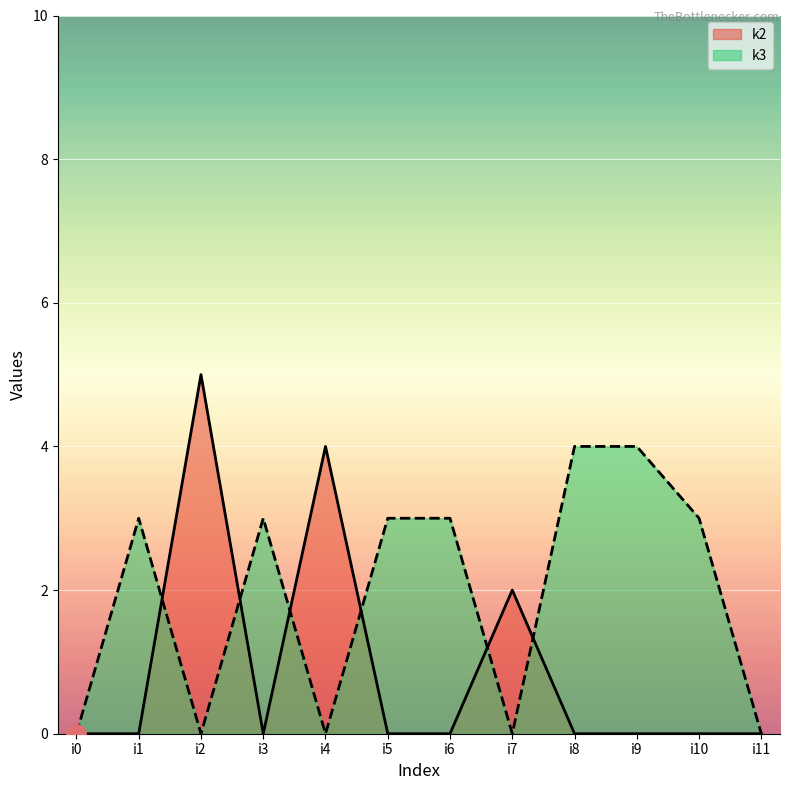

Reading right to left, what are all the values shown in this chart?

k2: 0	0	0	0	2	0	0	4	0	5	0	0
k3: 0	3	4	4	0	3	3	0	3	0	3	0